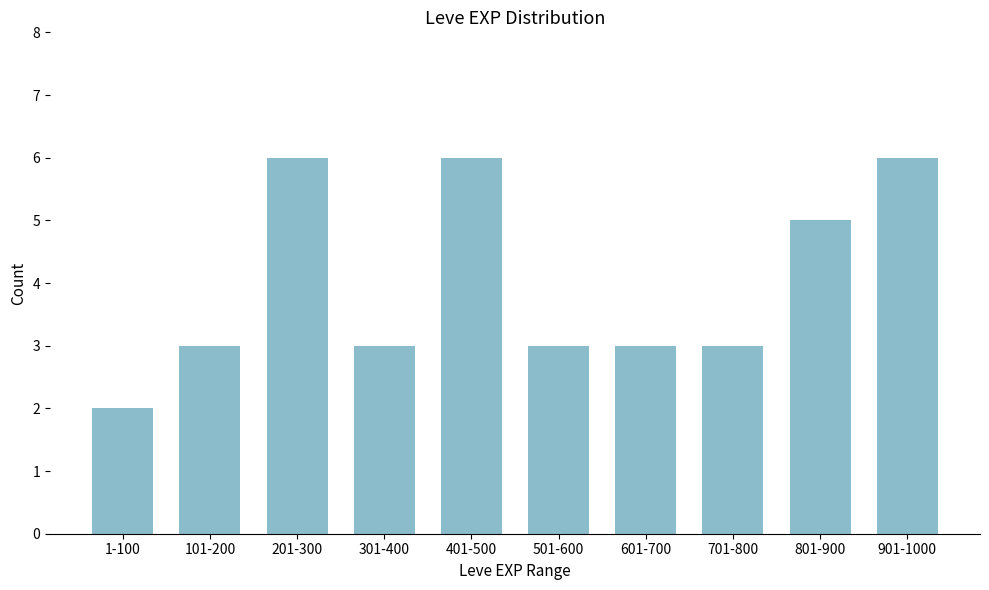

Reading right to left, transcribe all the data shown in this chart.

901-1000=6	801-900=5	701-800=3	601-700=3	501-600=3	401-500=6	301-400=3	201-300=6	101-200=3	1-100=2